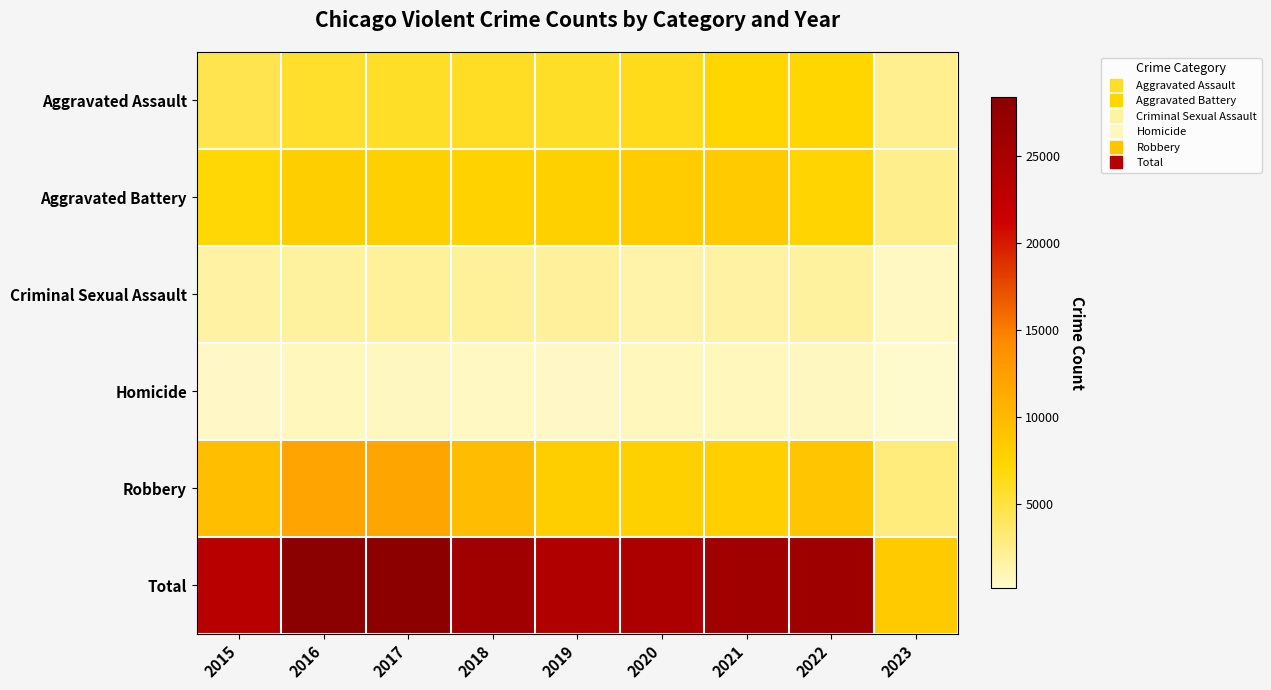

Between 2016 and 2017, which is larger?

2017